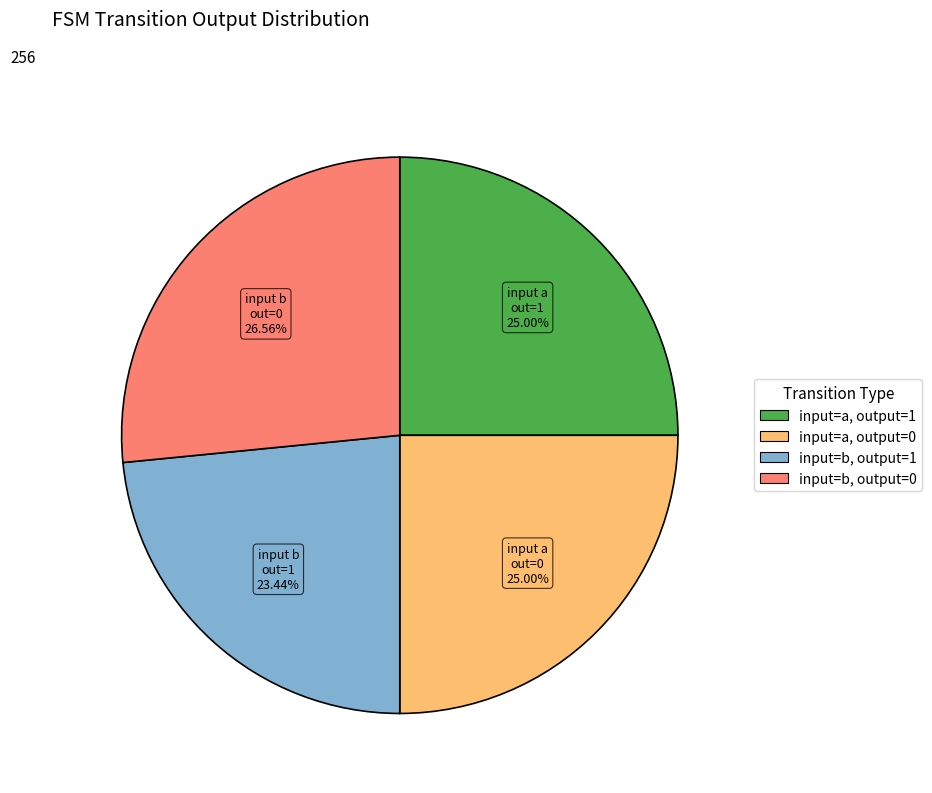

Is there a majority slice in this chart?

No